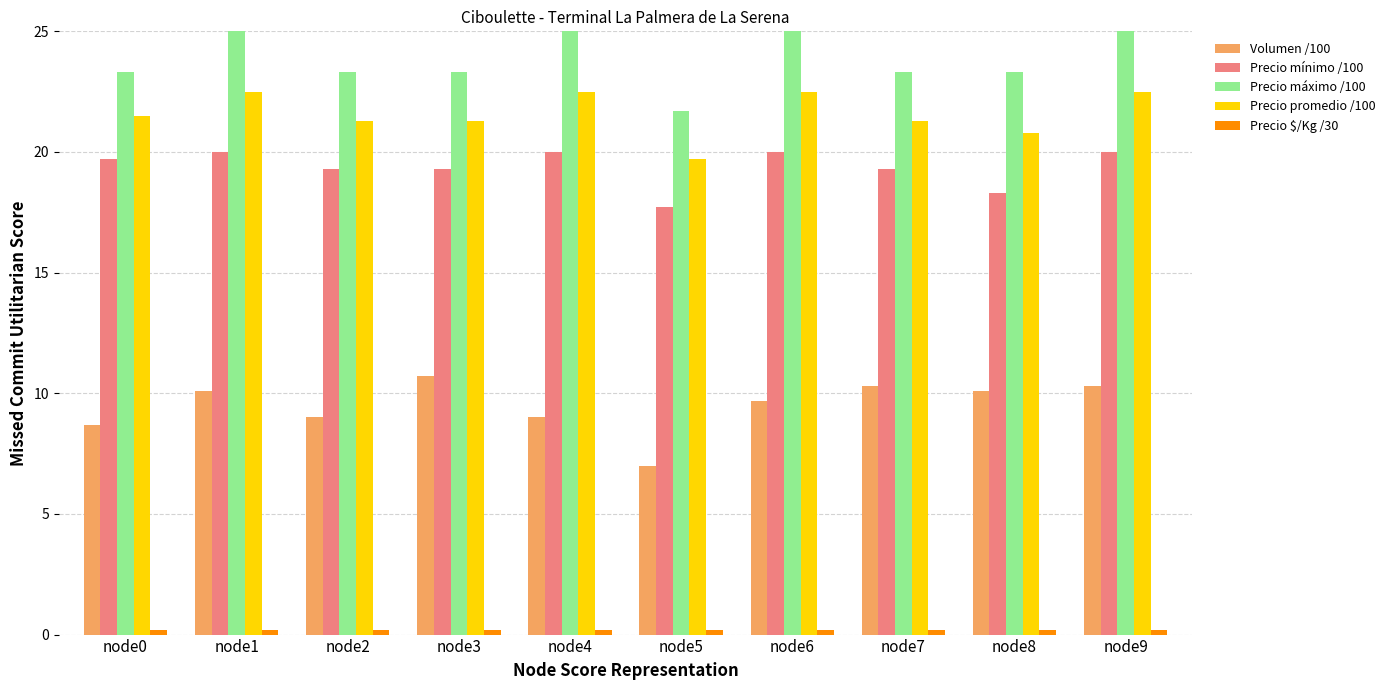

What is the value of the Volumen /100 bar at the 9th from the left?

10.1